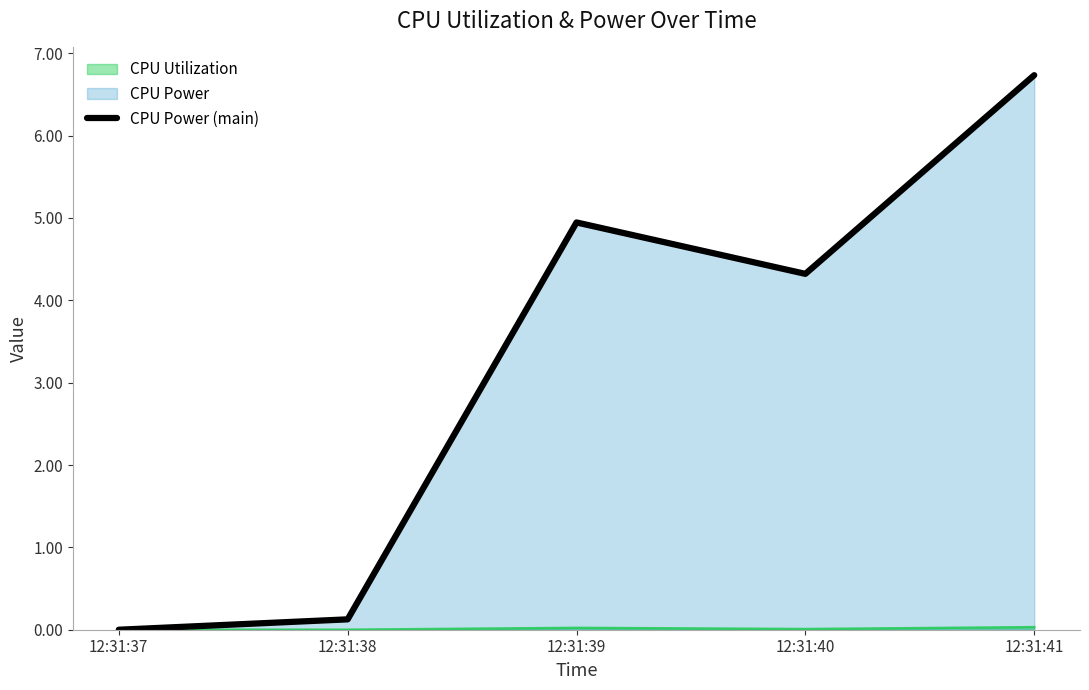

The chart shows a value of 6.7 at 12:31:41. True or false?

True